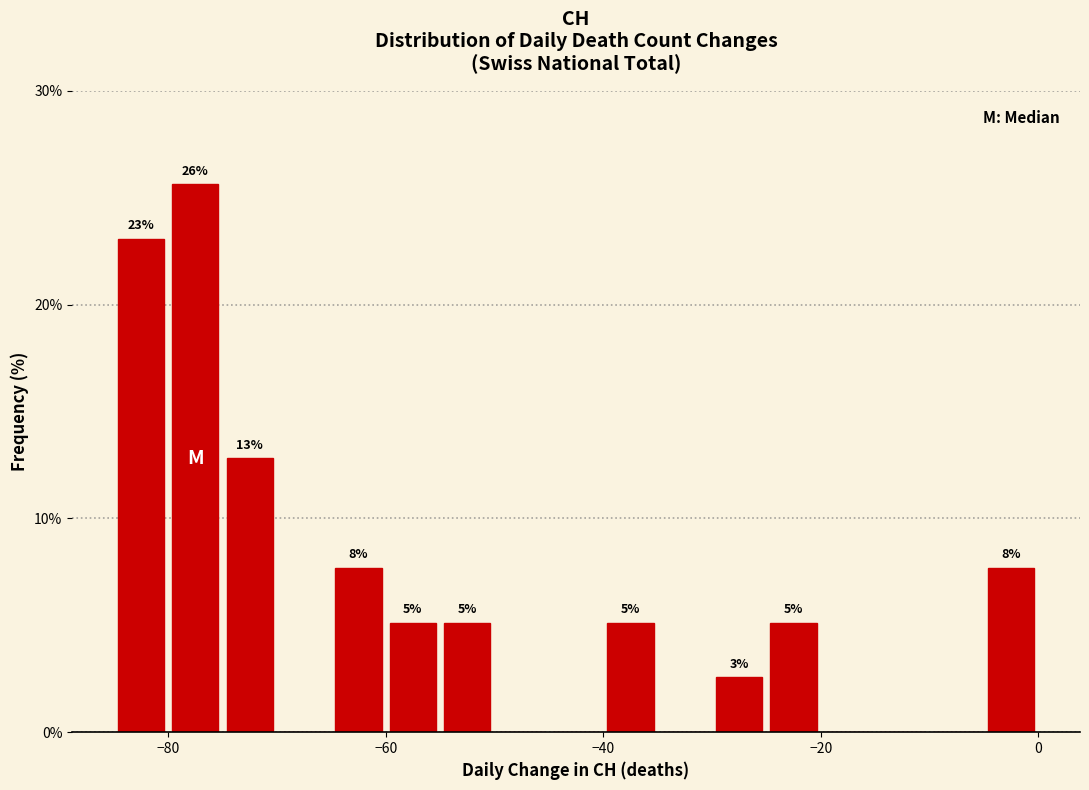

Read against the x-axis, roughly where is the centre of the tallest bar?

-78